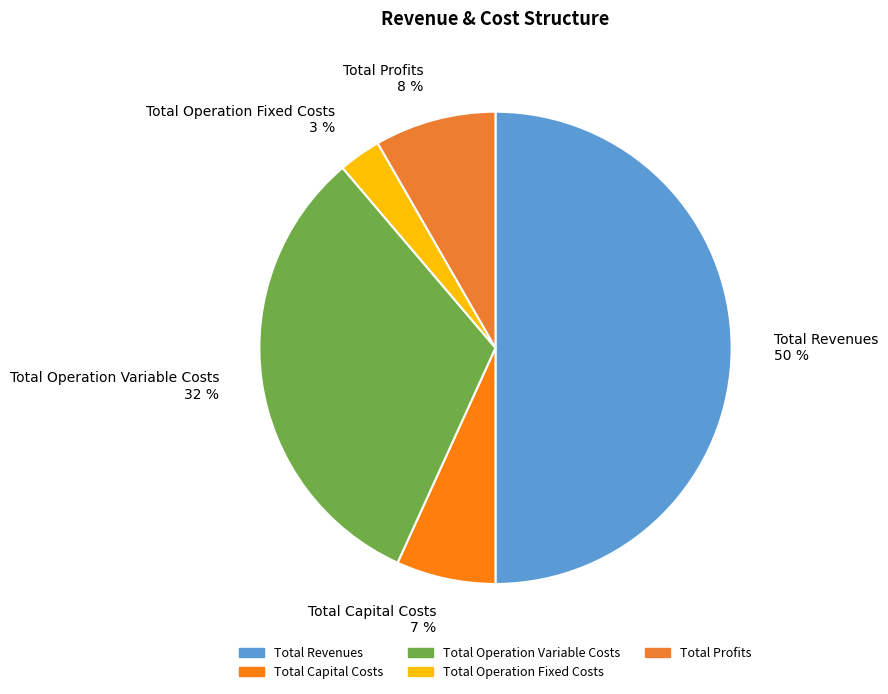

Is Total Operation Variable Costs the majority of the pie?

No